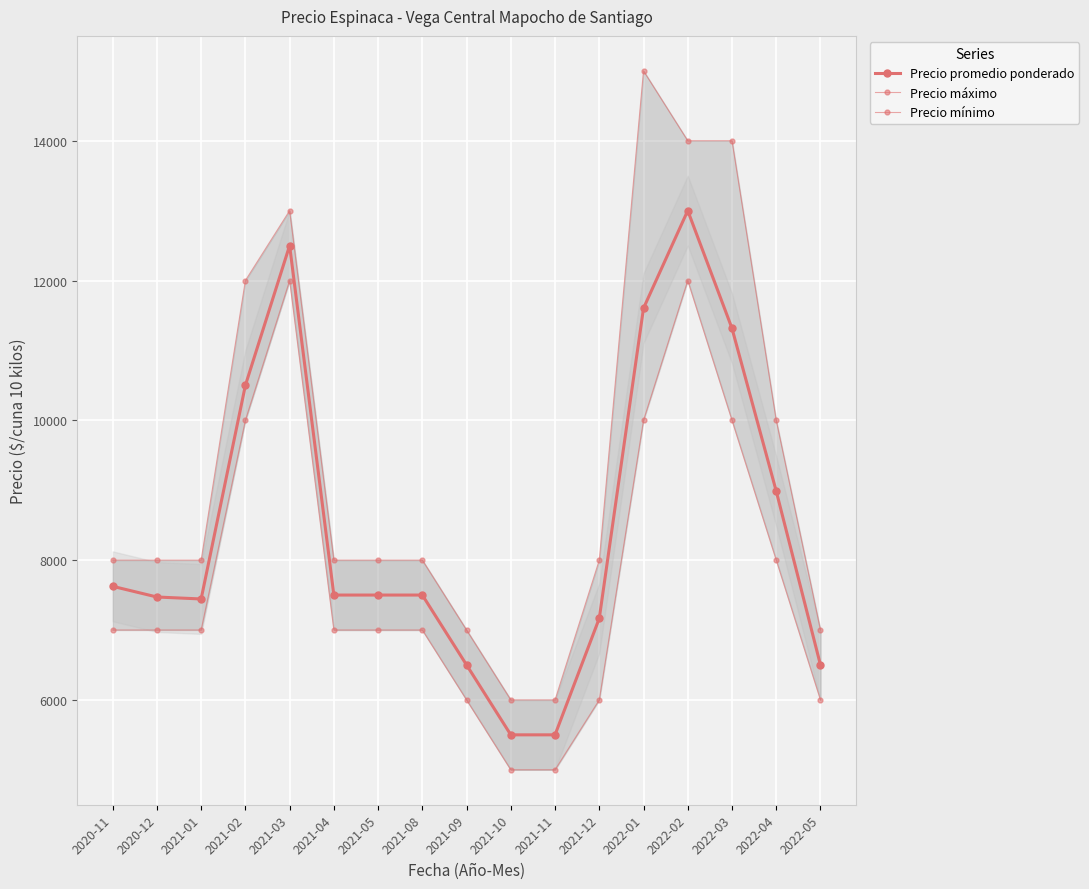

What position from the left is 2021-01?

3